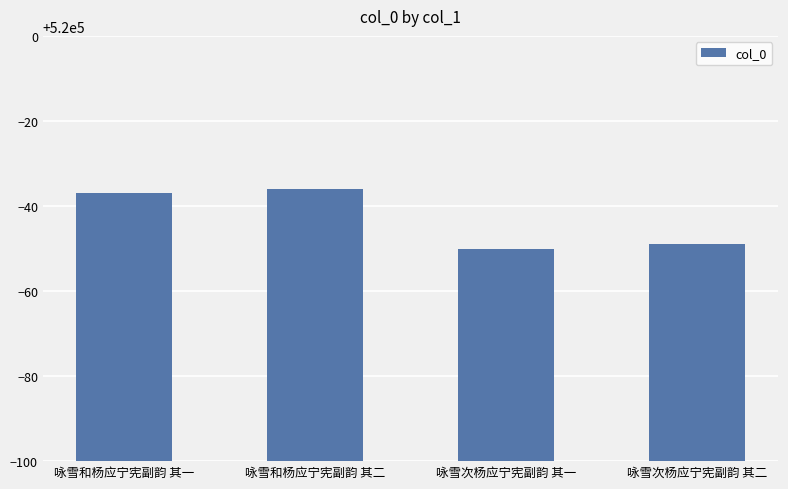

What is the label of the 4th bar from the left?

咏雪次杨应宁宪副韵 其二